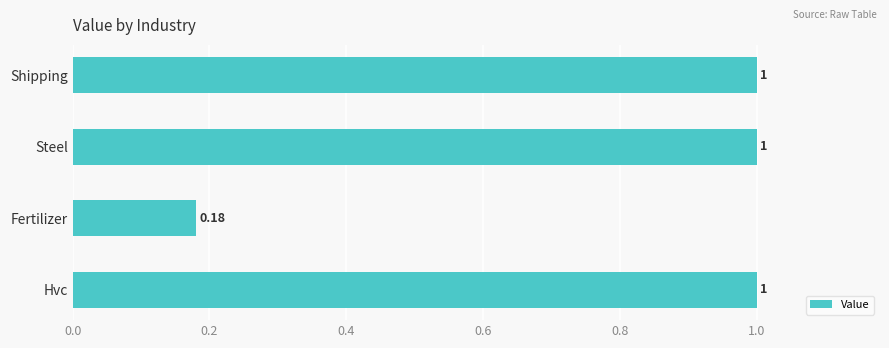

What is the ratio of the value at Steel to the value at Shipping?

1.0